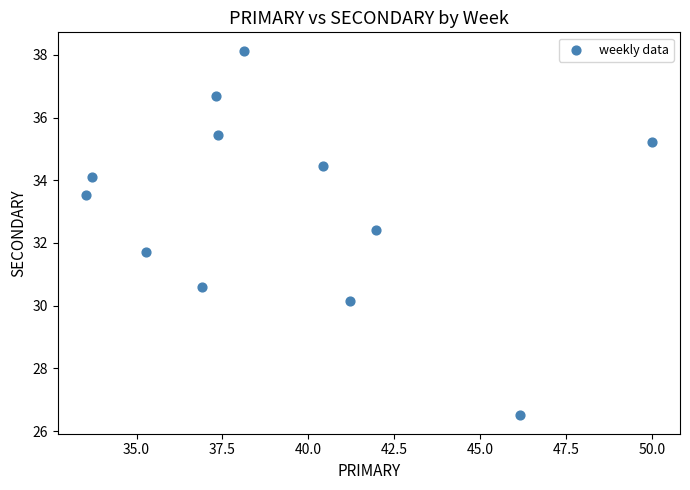

What is the range of X values (max minus min)?

16.5